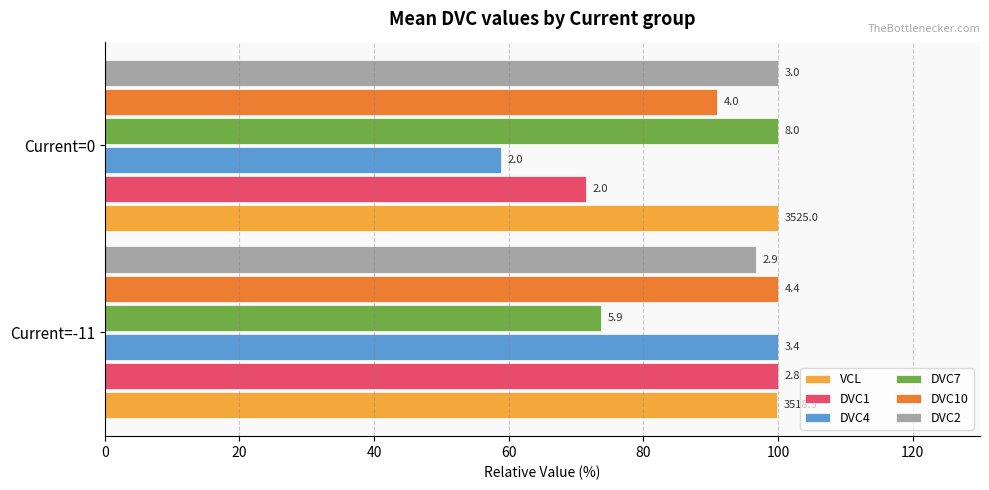

Reading right to left, extract all data points from this chart.

VCL: 100.0	99.8
DVC1: 71.4	100.0
DVC4: 58.8	100.0
DVC7: 100.0	73.8
DVC10: 90.9	100.0
DVC2: 100.0	96.7